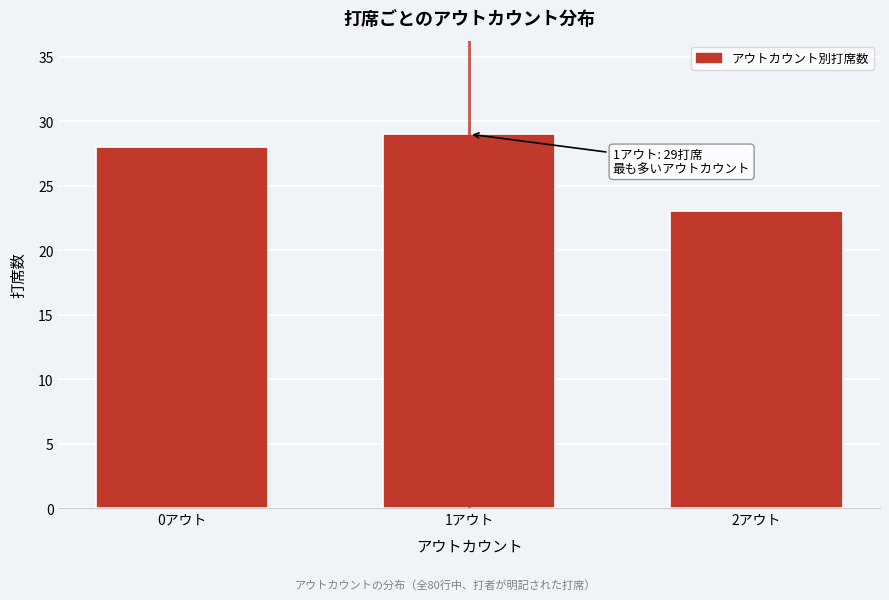

Reading left to right, what are all the values shown in this chart?

28	29	23